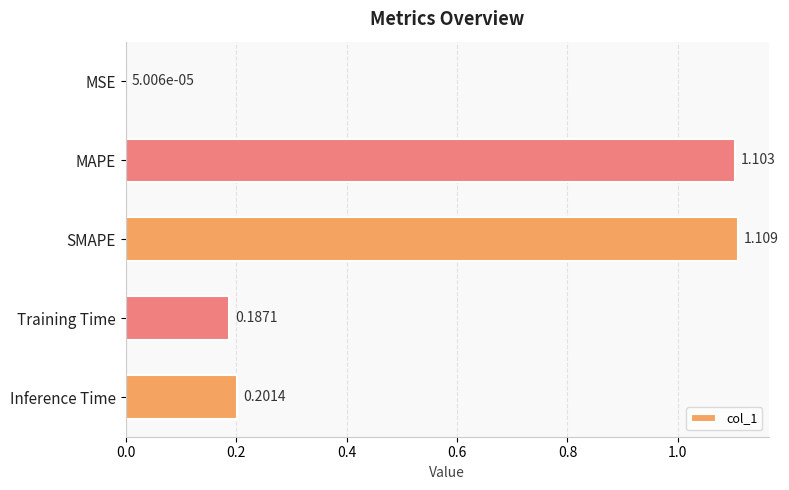

Between MSE and SMAPE, which is larger?

SMAPE